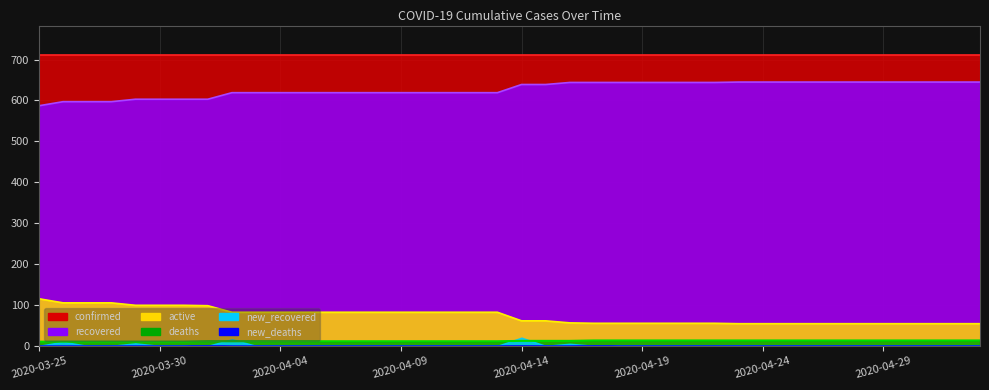

True or false: active and deaths cross at least once.

False